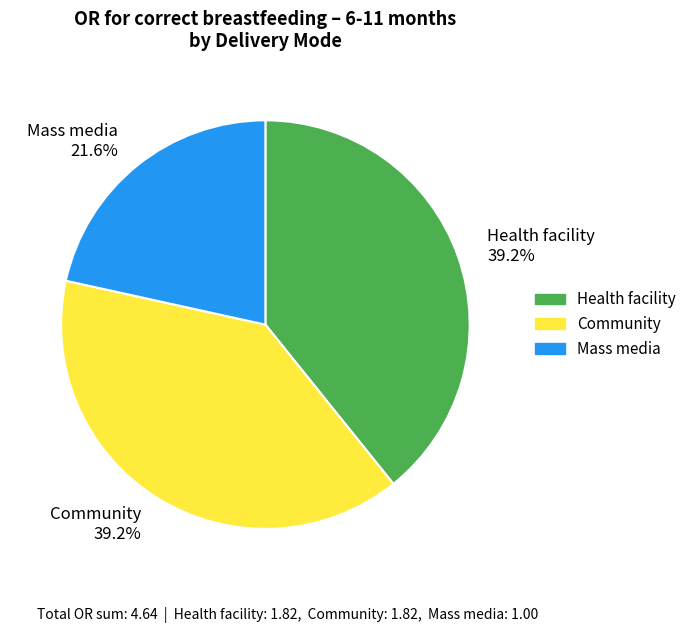

The Community slice represents 39% of the pie. True or false?

True